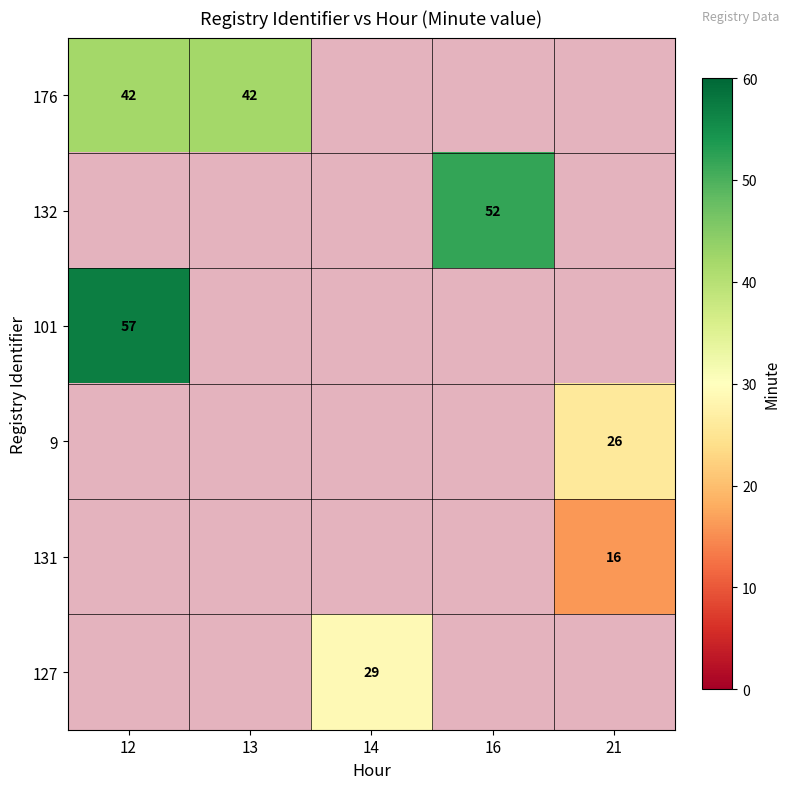

What is the lowest value of the 101 series?

57.0